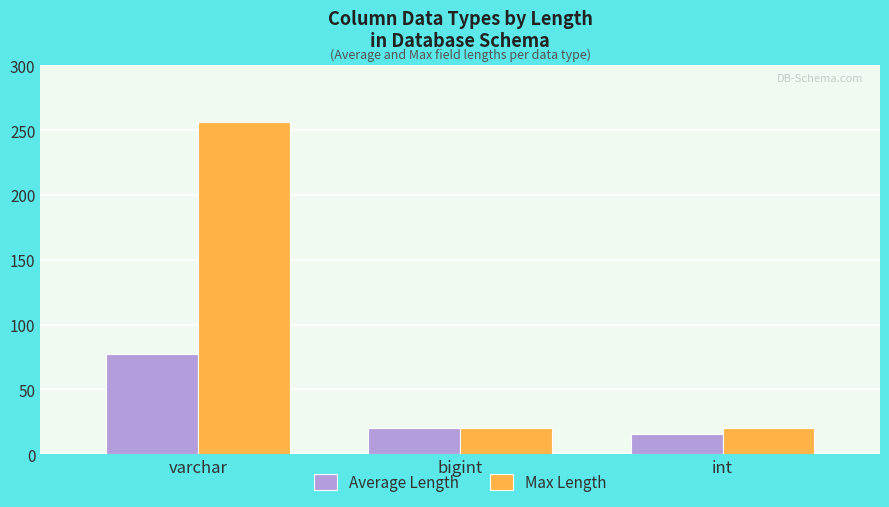

List the series in order of their overall mean, highest first.

Max Length, Average Length